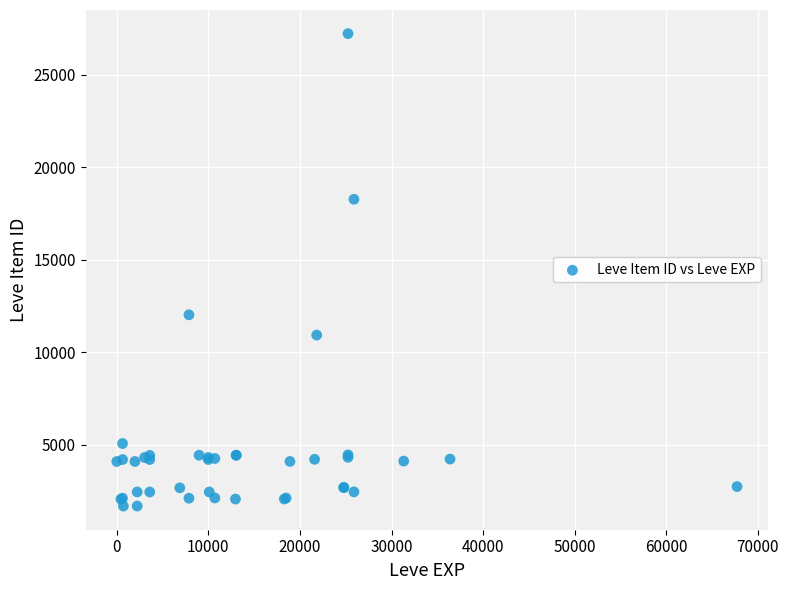

What Y value in the scatter plot is closest to 14448?

12018